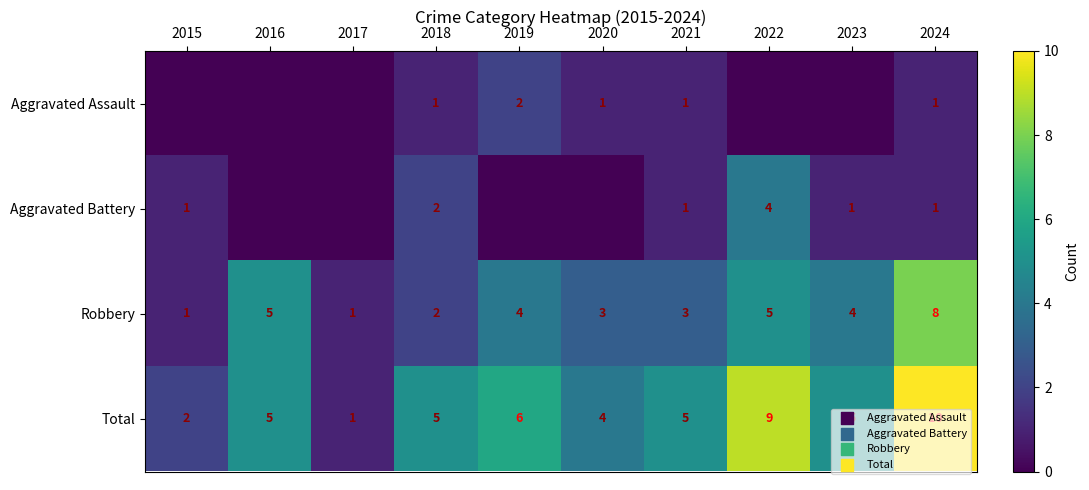

Is it true that Aggravated Assault equals 0 at 2024?

False